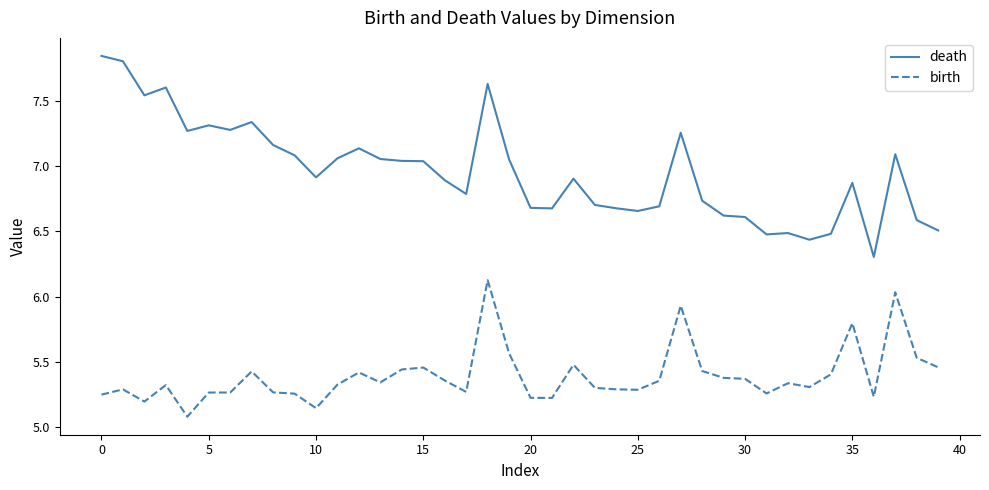

Does the chart have visible grid lines?

No